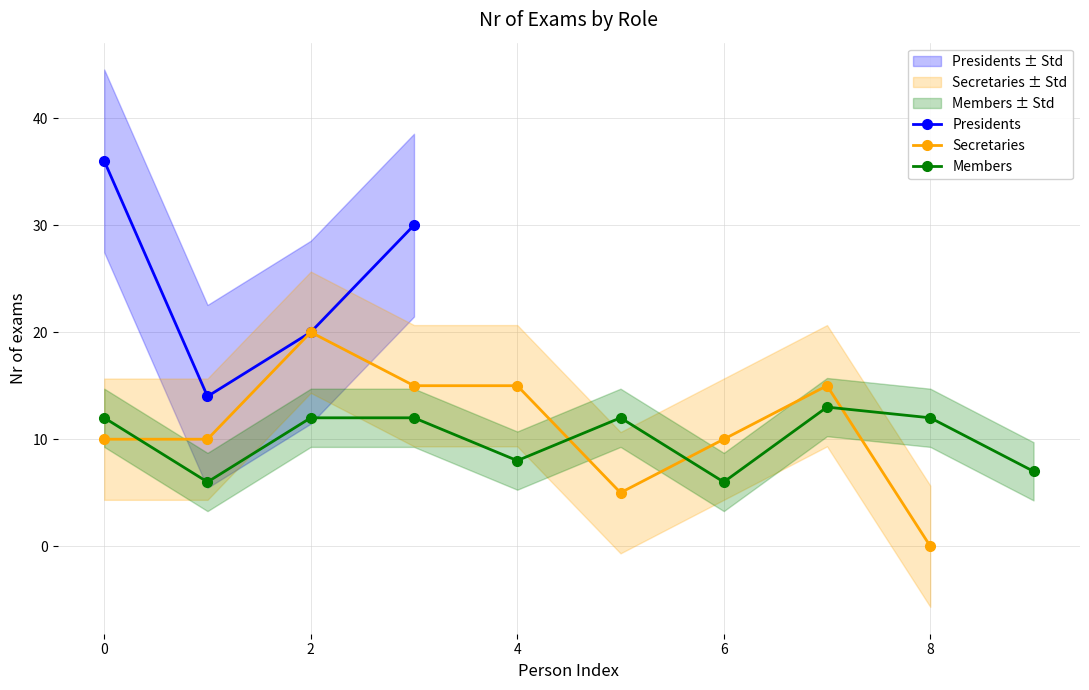

What is the highest value of the Presidents series?

36